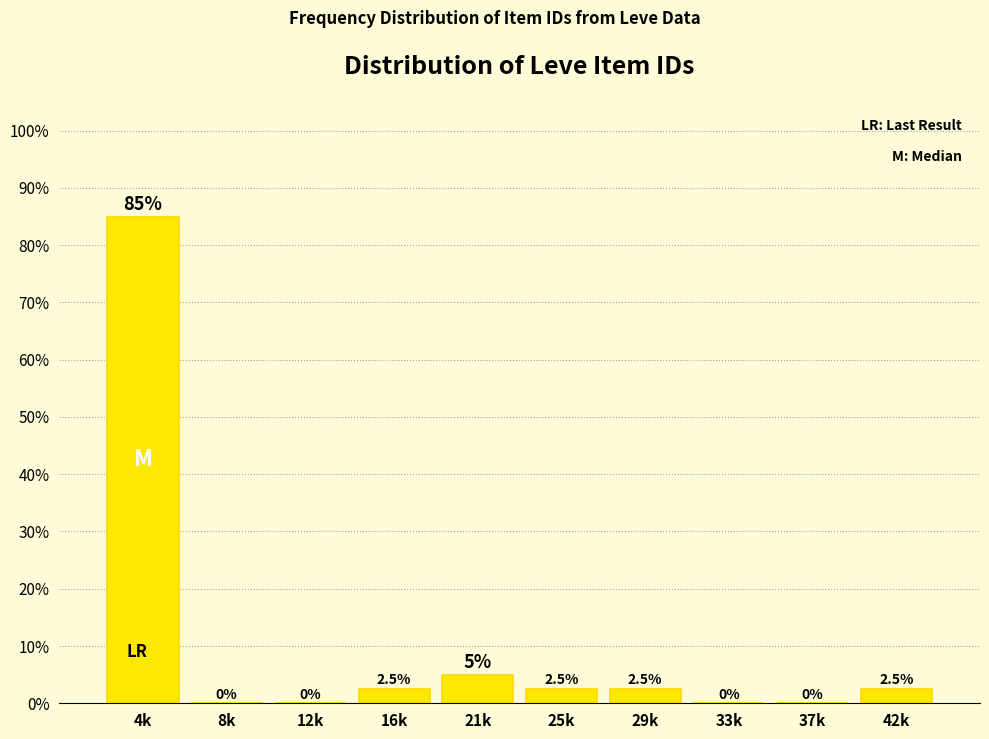

Reading left to right, extract all data points from this chart.

4k=85.0	8k=0.0	12k=0.0	16k=2.5	21k=5.0	25k=2.5	29k=2.5	33k=0.0	37k=0.0	42k=2.5